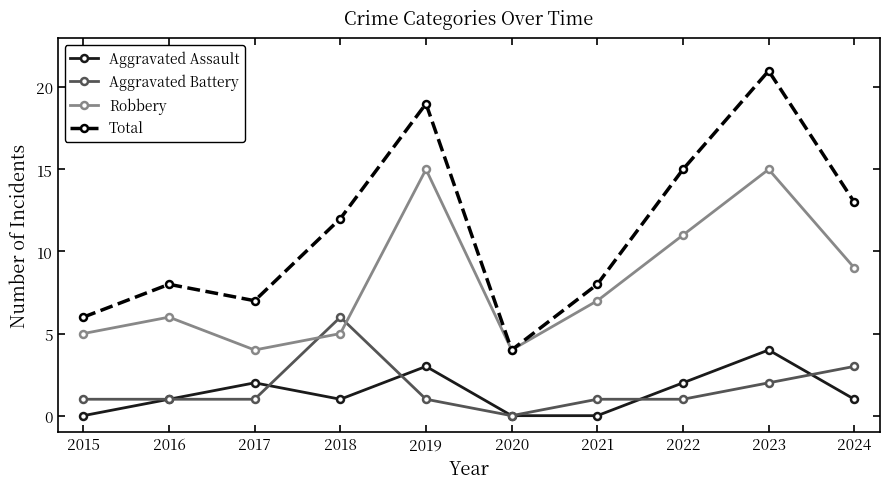

Which series has the widest spread of values?

Total